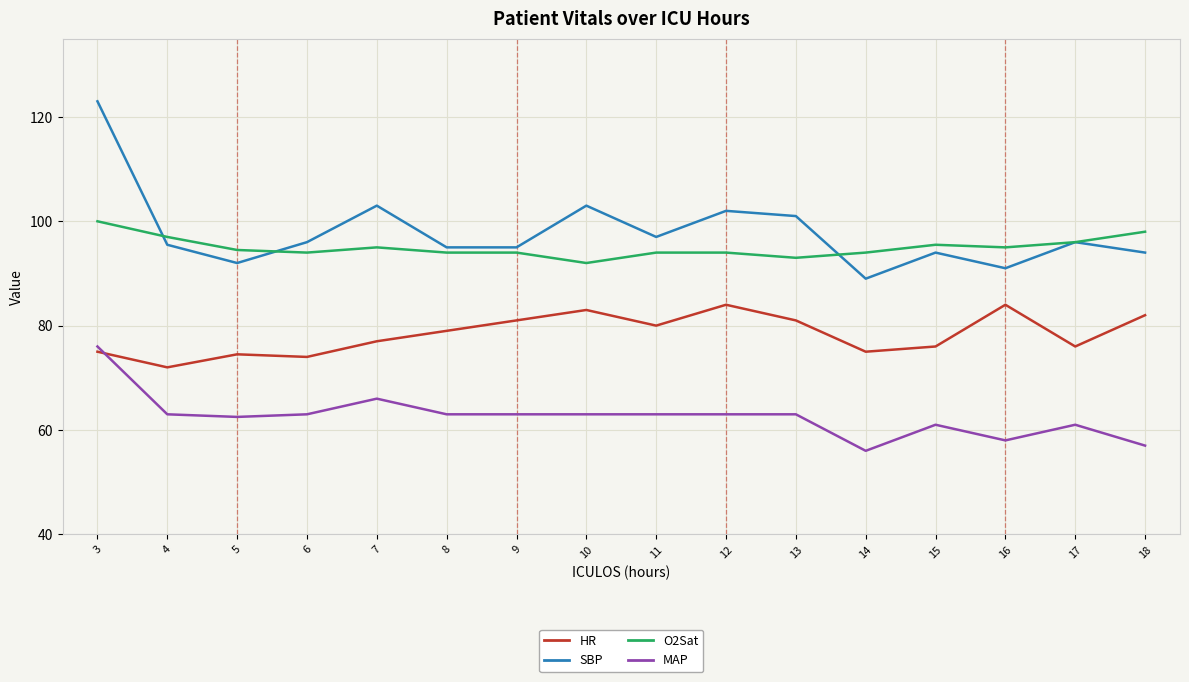

Rank the series by their maximum value, from lowest to highest.

MAP, HR, O2Sat, SBP